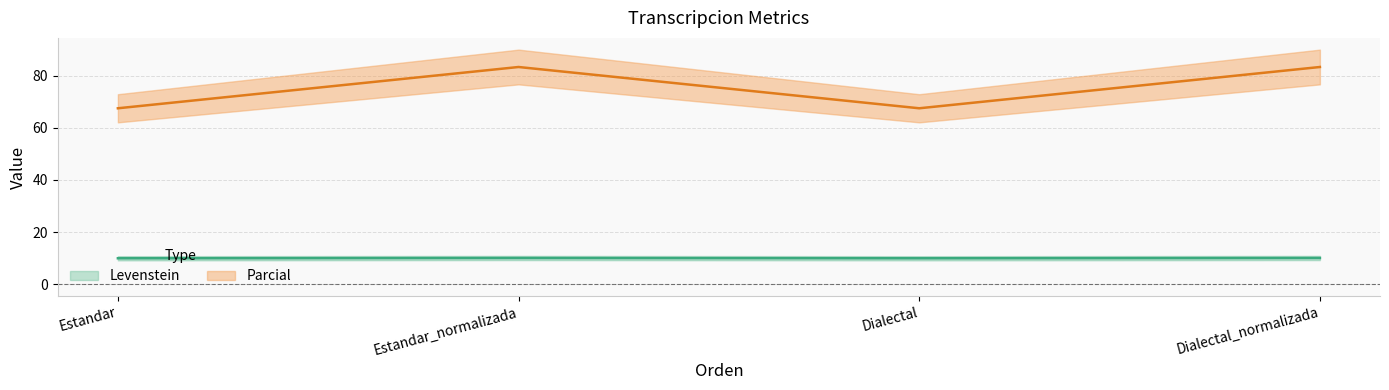

How many data points in Levenstein are above 10?

2